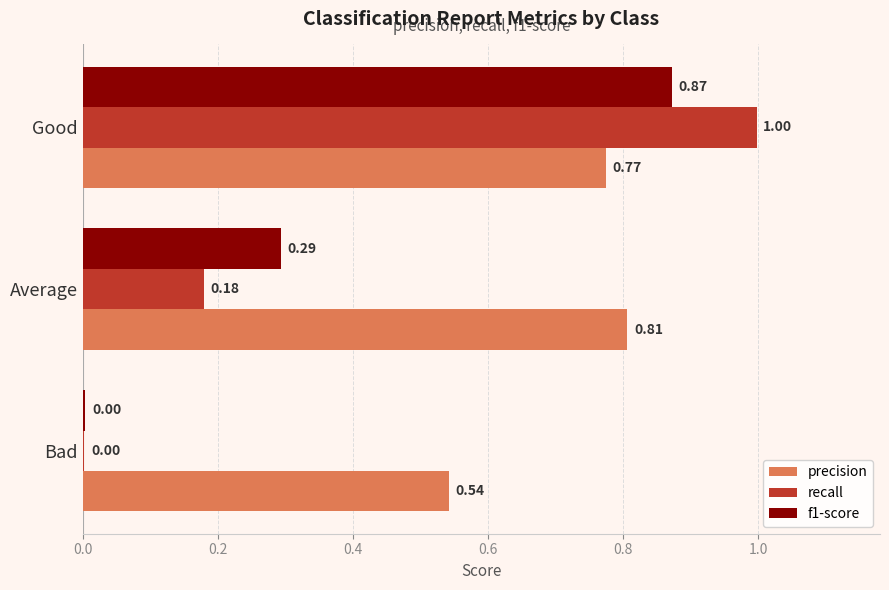

Is the value of f1-score at Bad greater than the value of precision at Good?

No